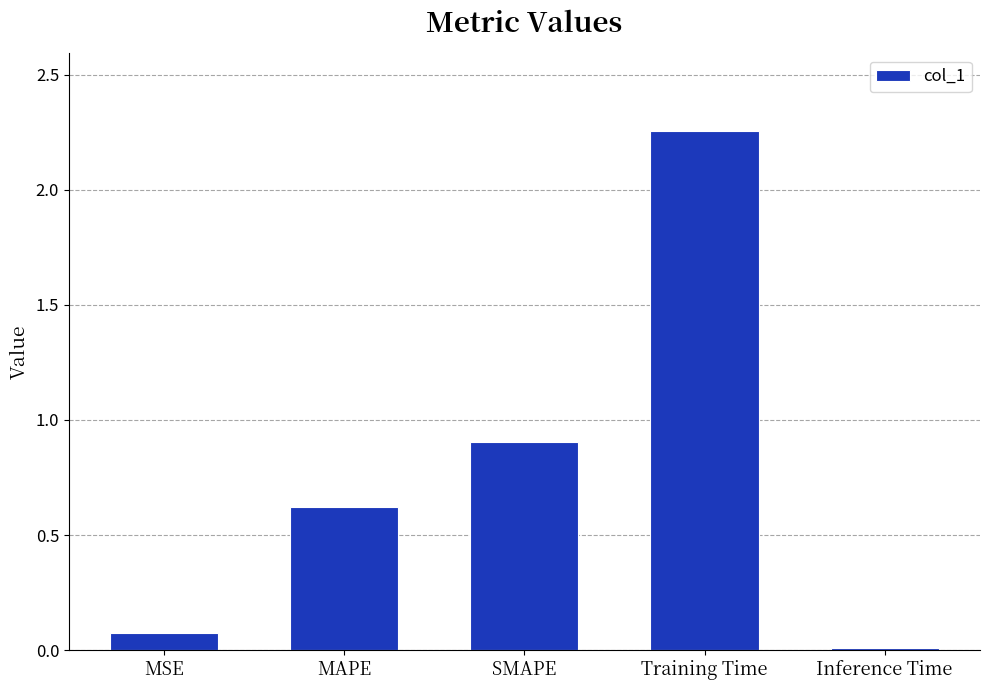

Between SMAPE and MSE, which is larger?

SMAPE